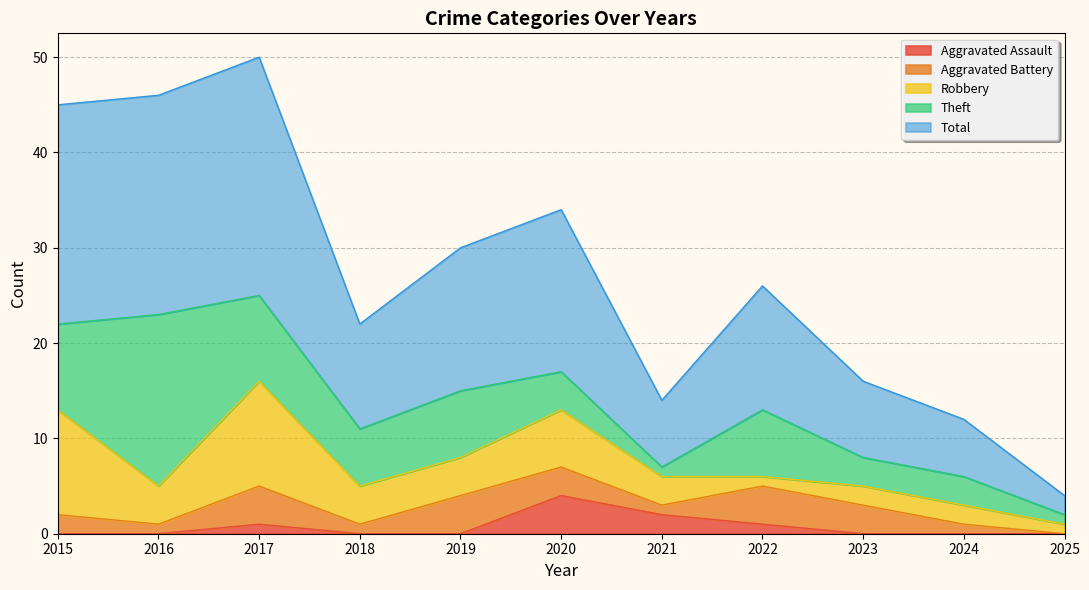

What is the difference between the maximum and second lowest values in the Aggravated Assault series?

4